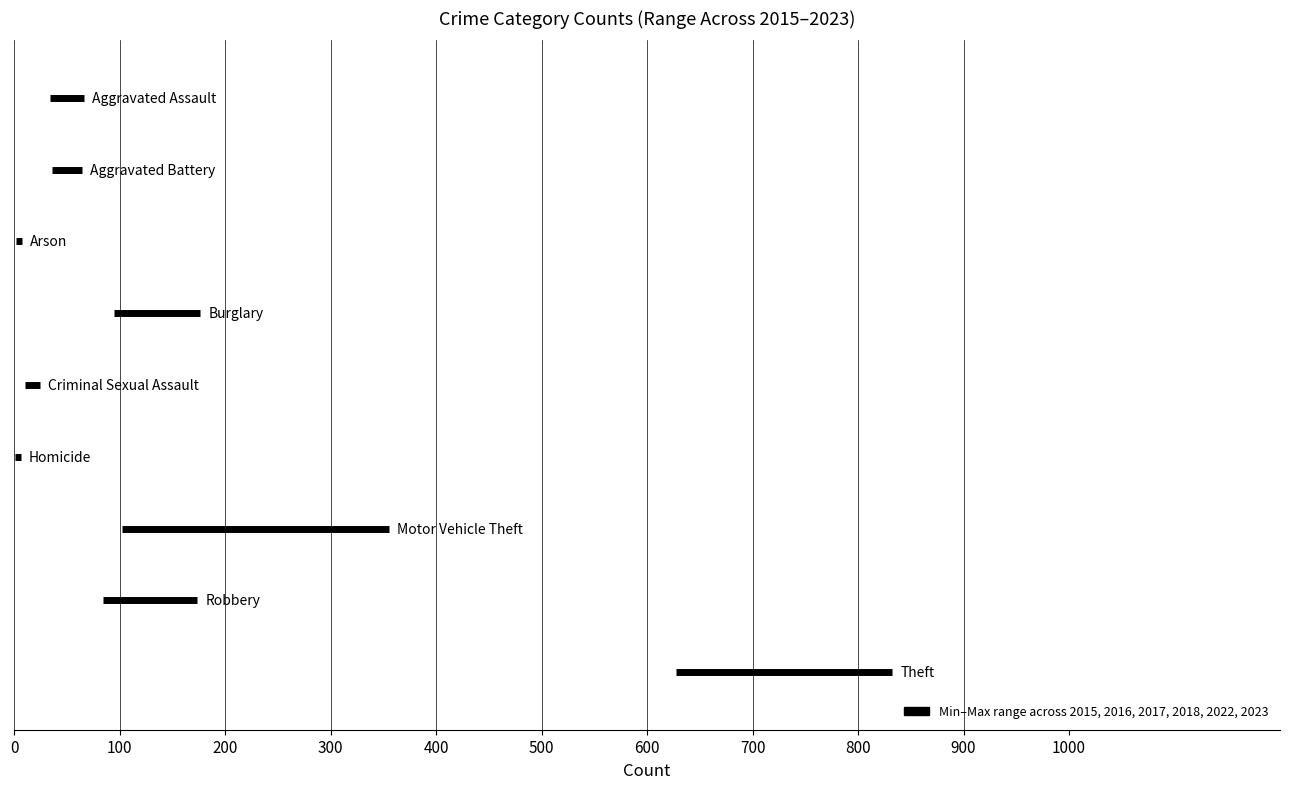

Count the number of categories in the chart.

9